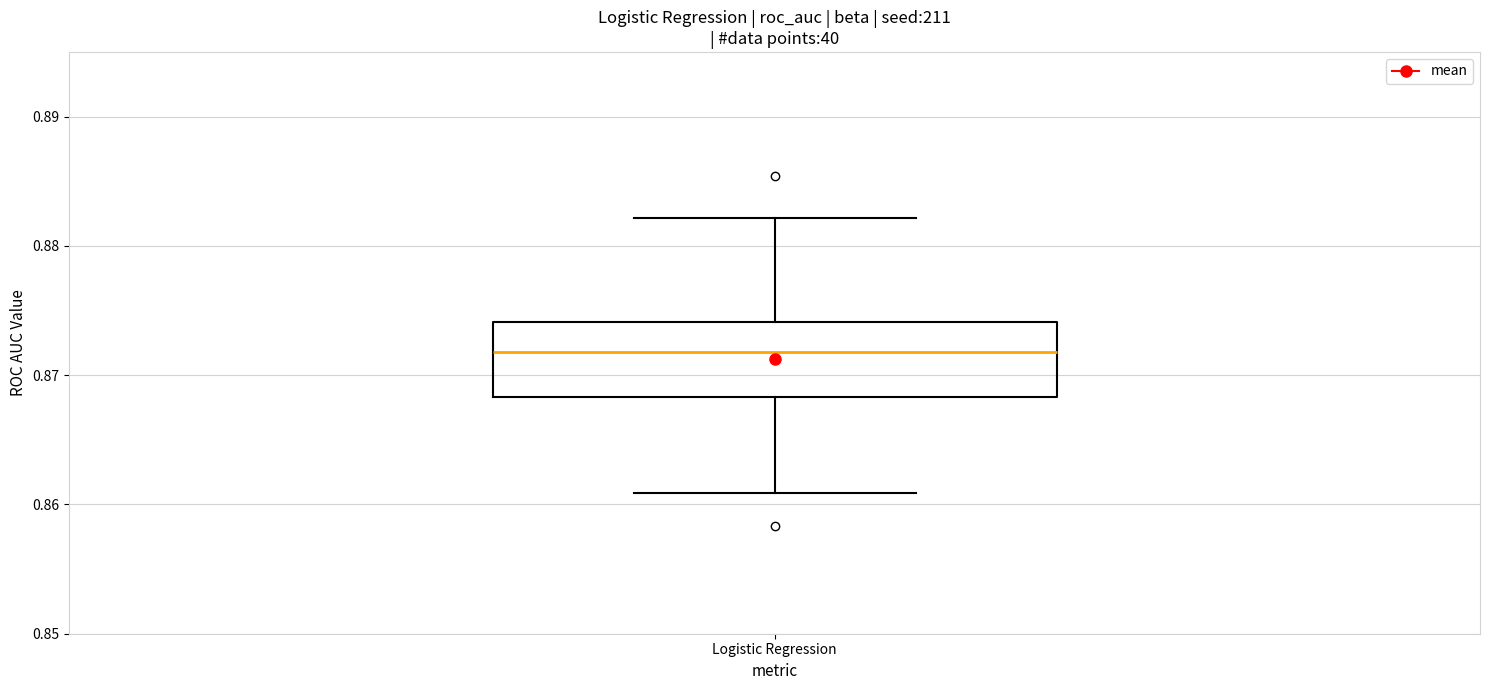

Where does the median line of the box for Logistic Regression sit on the y-axis? The values are not printed on the chart, so give them approximately, as read against the axis.

0.872